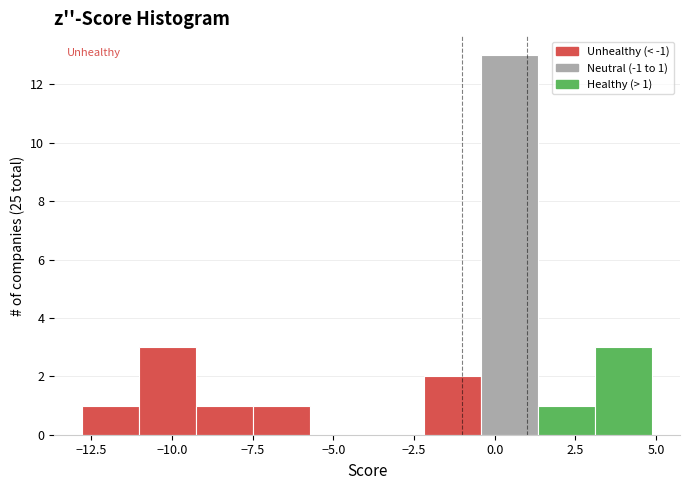

Around what value on the x-axis is the tallest bar? Give the approximate position of its centre, as read against the axis.

0.5